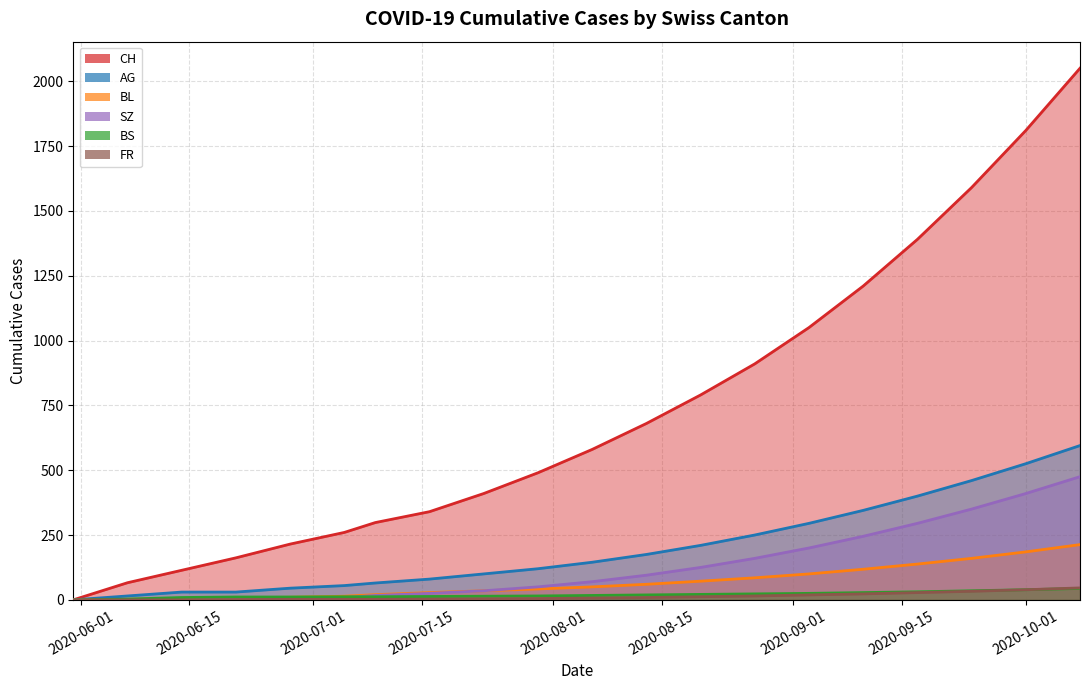

What is the spread (max minus min) of values at 2020-06-21?

161